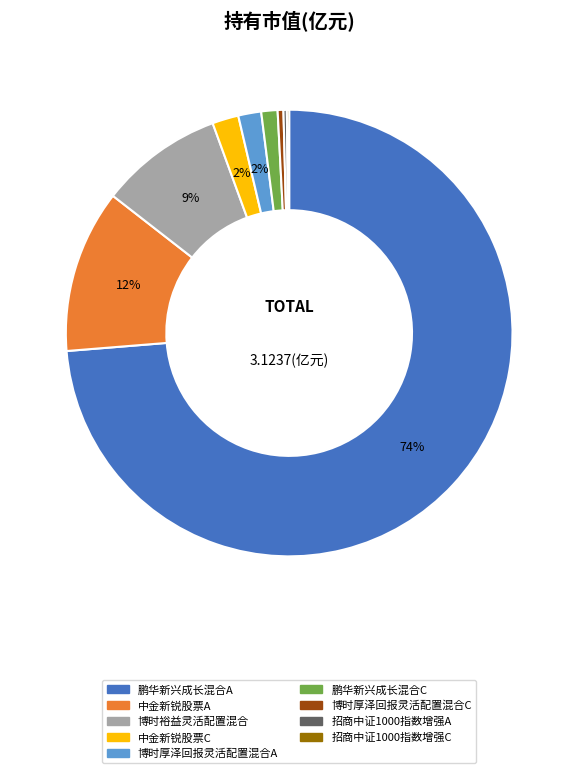

To the nearest percent, what is the difference between the largest and smallest slice percentages?

74%